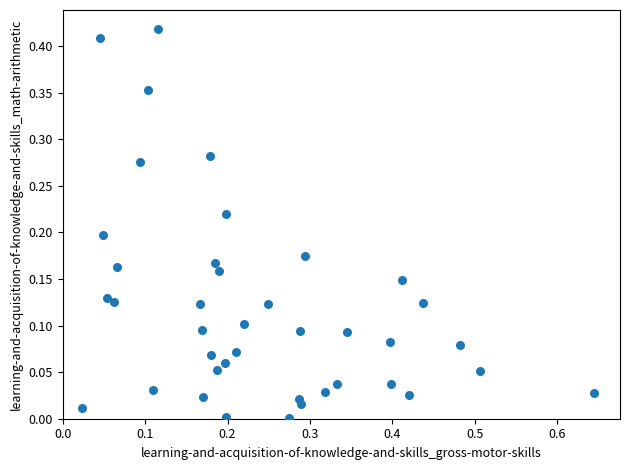

What is the range of X values (max minus min)?

0.6